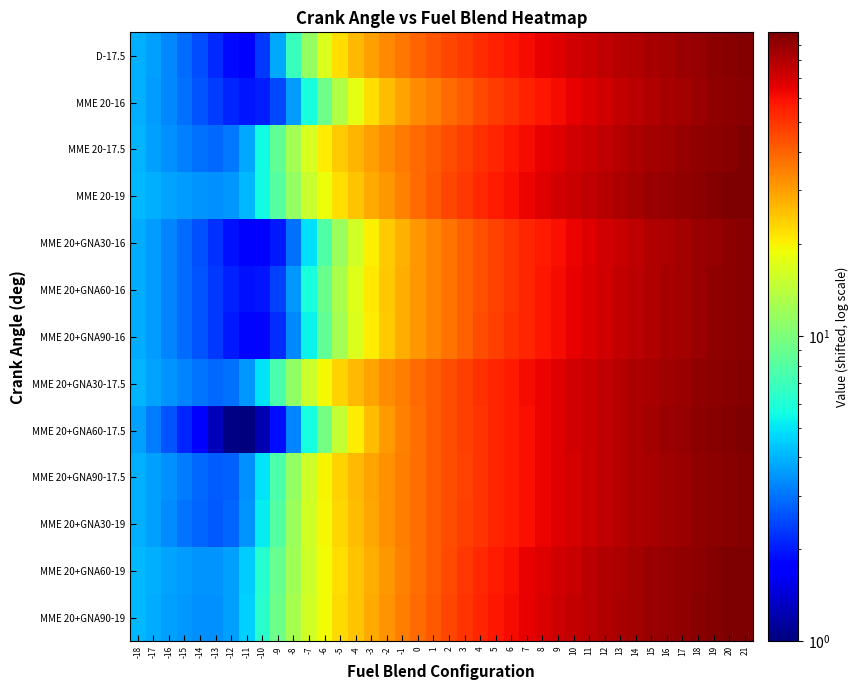

What is the difference between the highest and lowest values at 5?

11.0